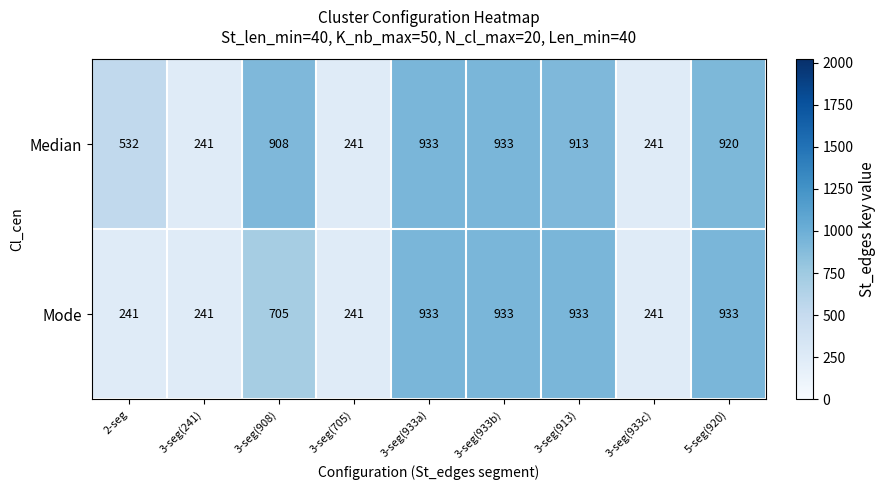

What is the difference between the highest and lowest values at 3-seg(913)?

20